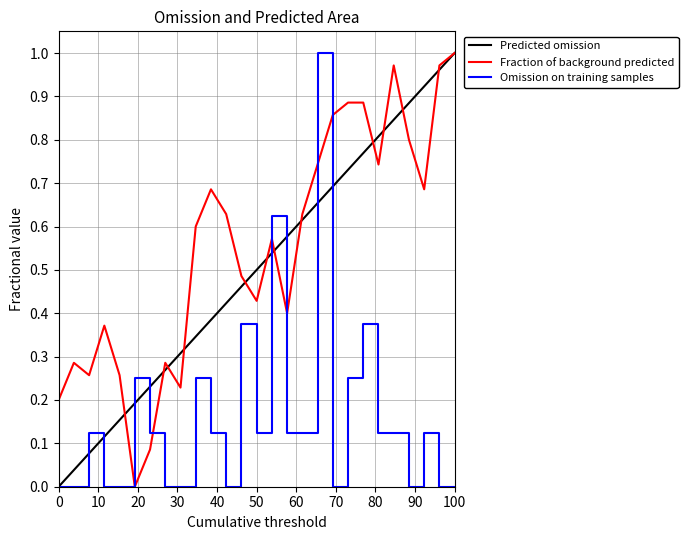

Between which two adjacent categories do Fraction of background predicted and Omission on training samples first intersect?

5 and 6